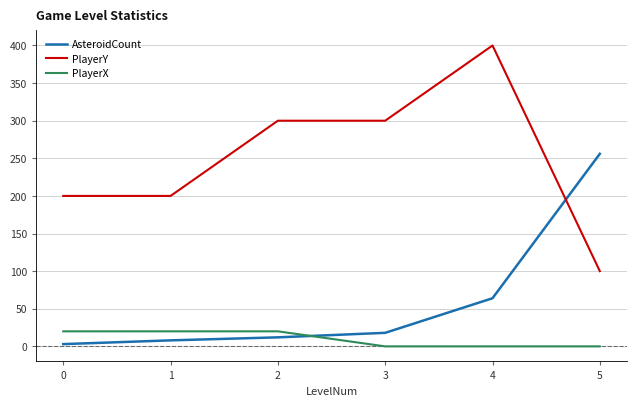

How many lines are shown in the chart?

3